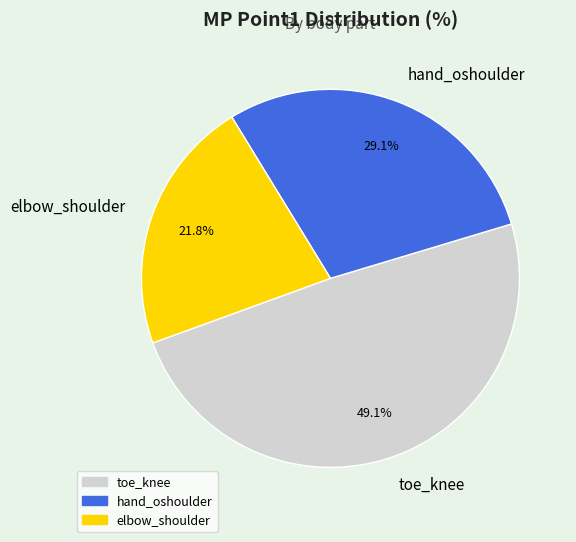

True or false: hand_oshoulder accounts for 29% of the total.

True